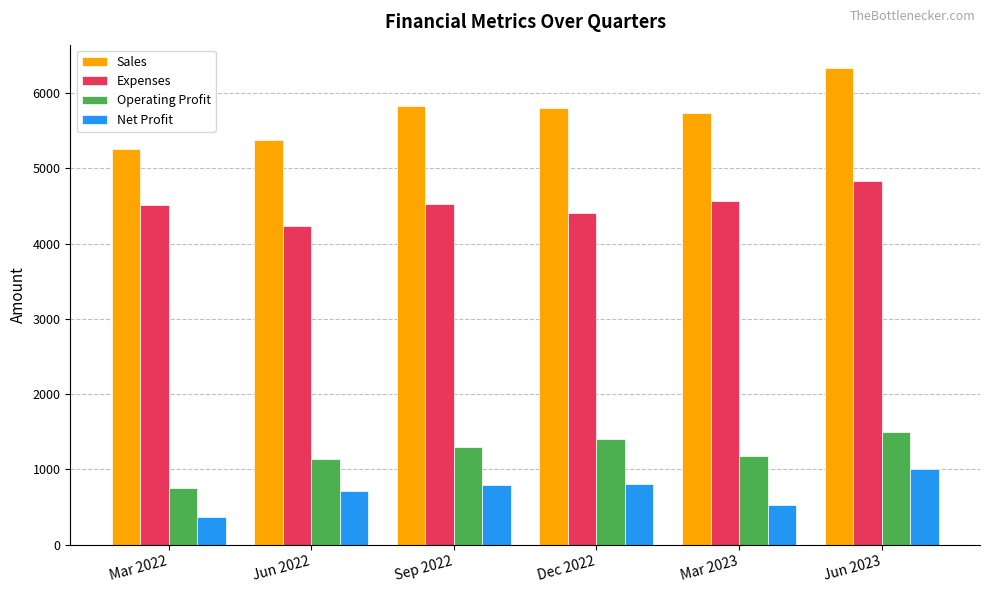

What value does the Sales series have at Dec 2022?

5810